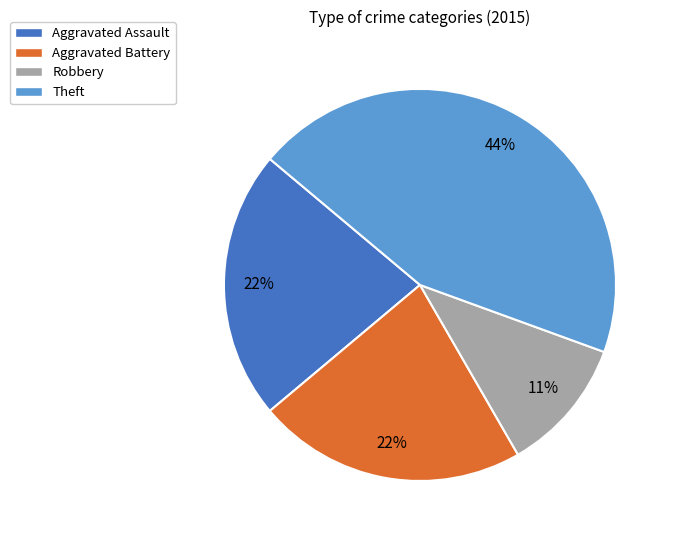

How many slices are in this pie chart?

4